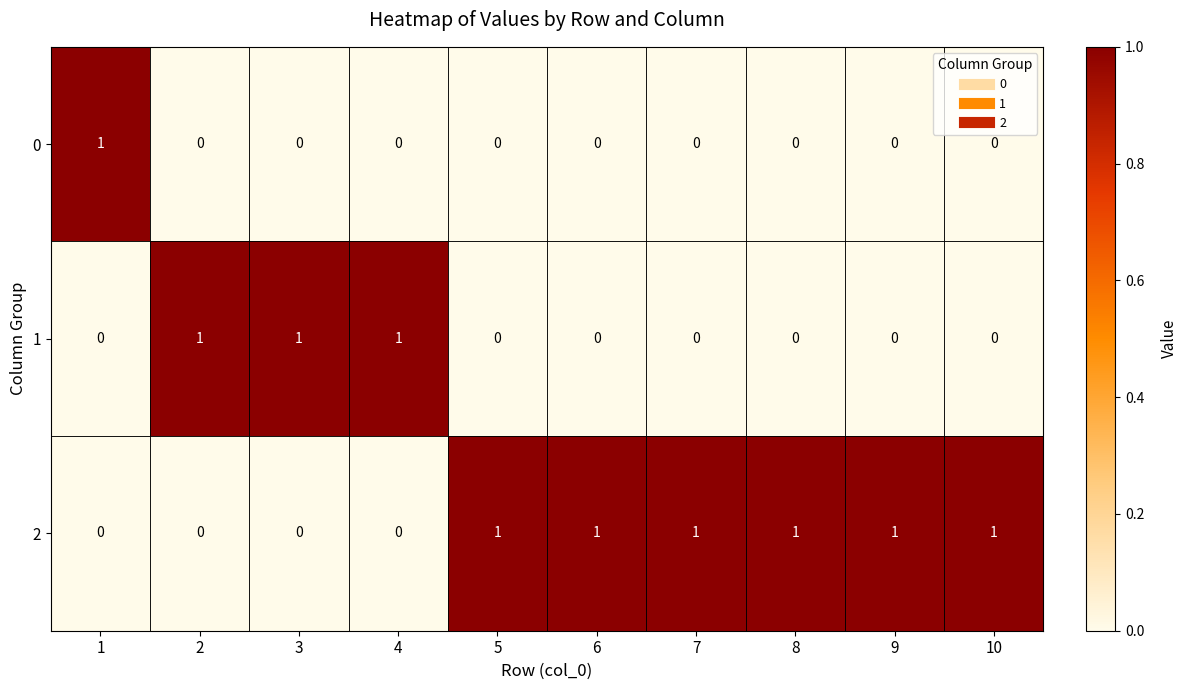

What is the sum of all 1 values?

3